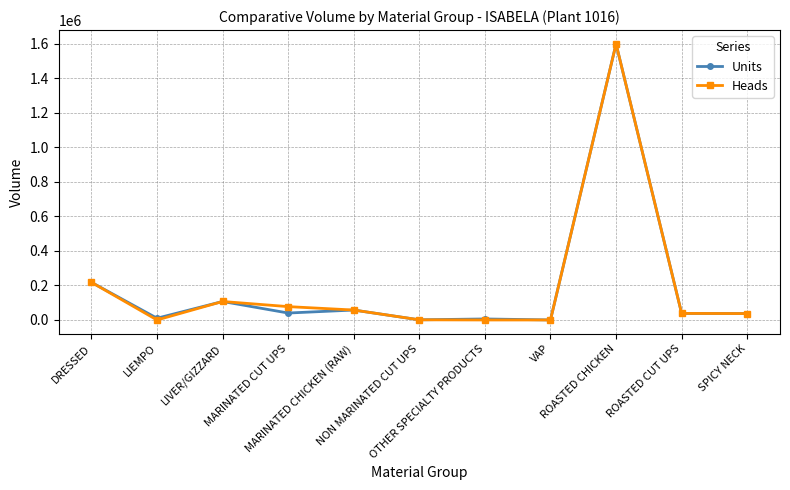

What position from the left is DRESSED?

1